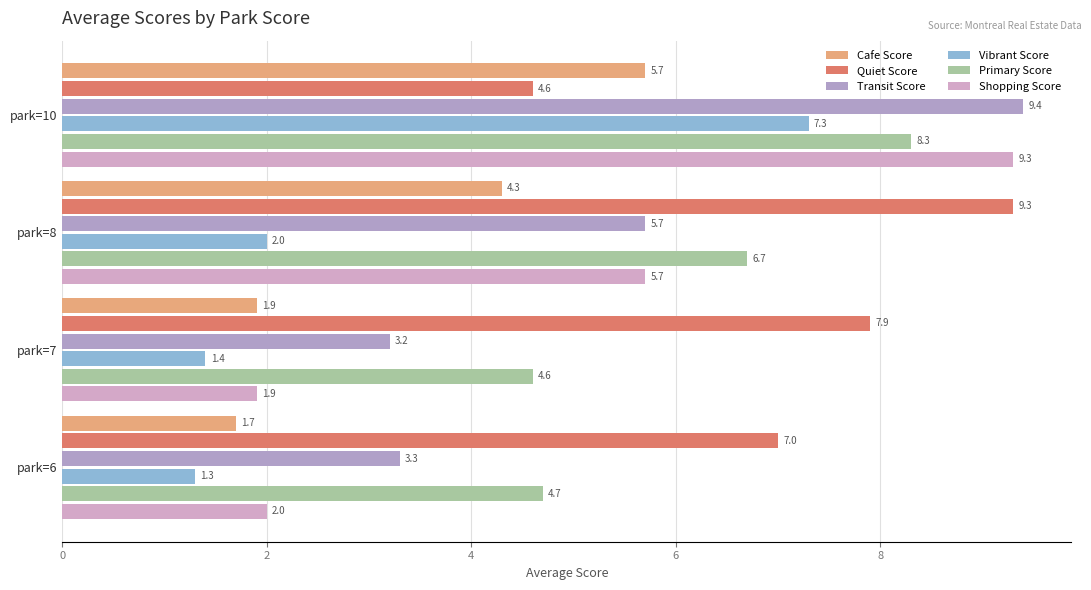

What is the lowest value of the Cafe Score series?

1.7